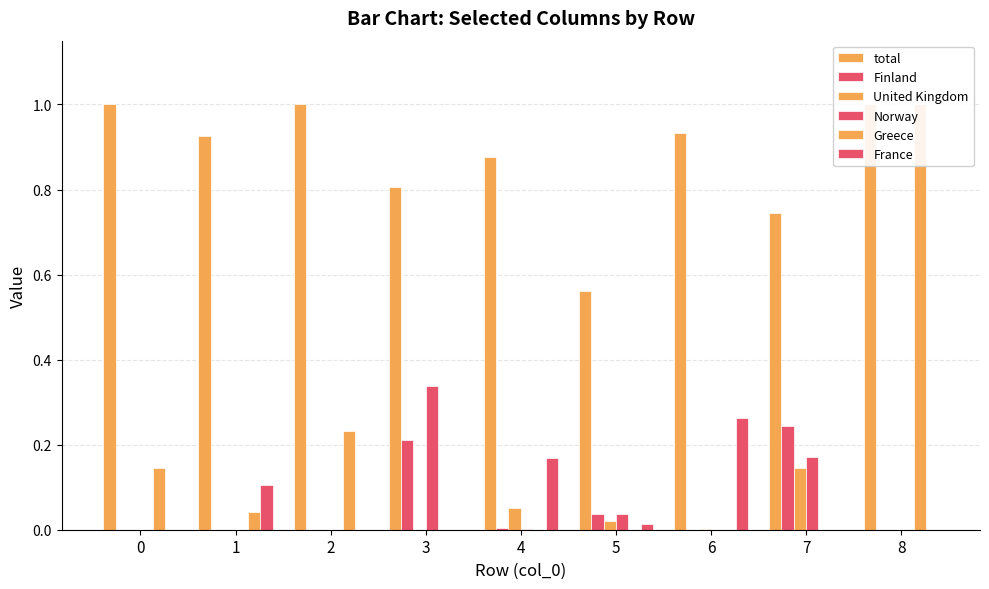

Which series has the largest total across all categories?

total